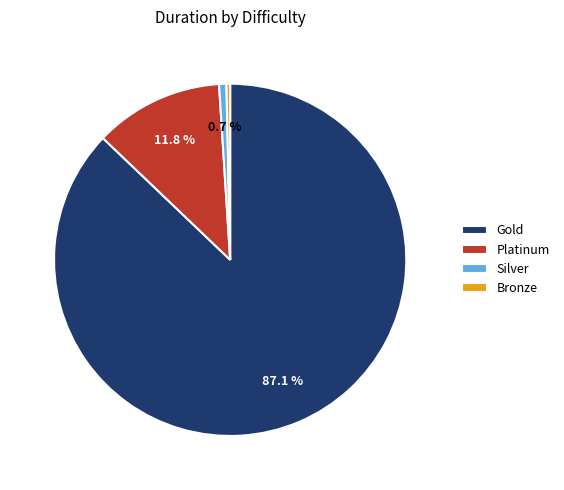

How many segments does this pie chart have?

4